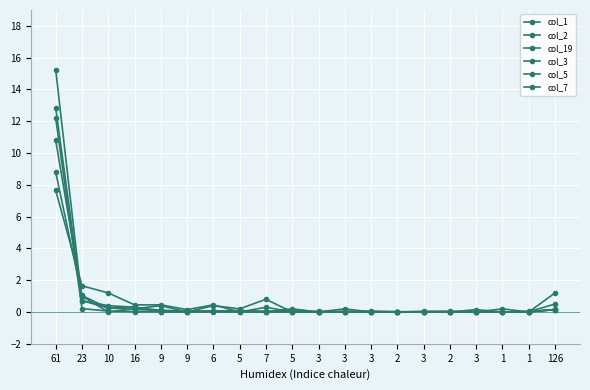

Is it true that col_5 equals 5.2 at 1?

False